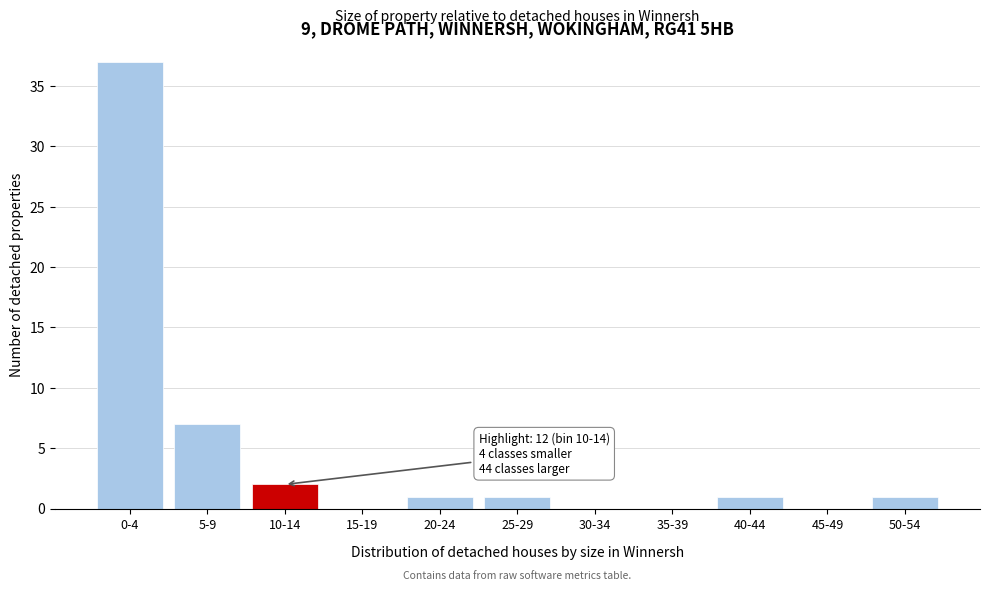

Reading left to right, list all the values displayed in this chart.

0-4=37	5-9=7	10-14=2	15-19=0	20-24=1	25-29=1	30-34=0	35-39=0	40-44=1	45-49=0	50-54=1